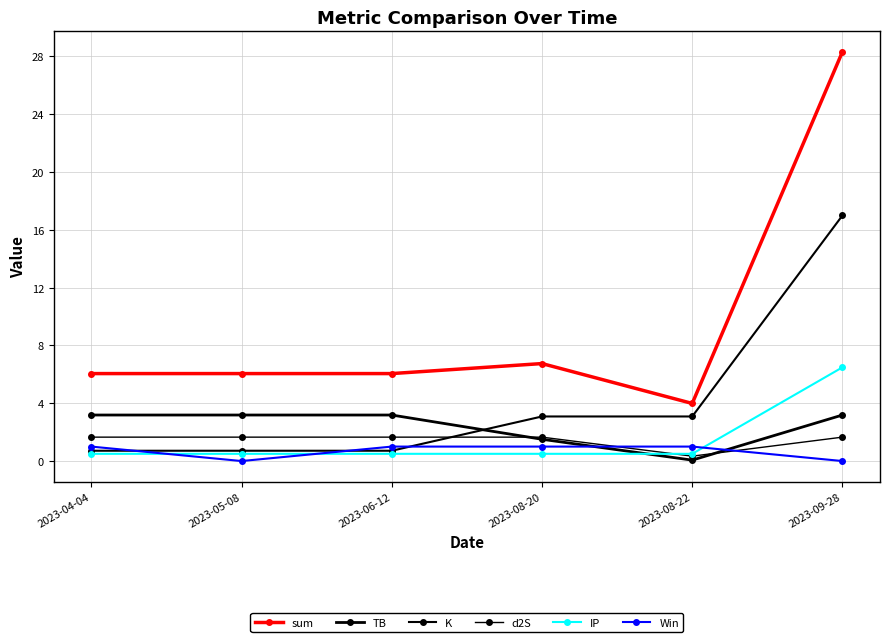

What position from the right is 2023-04-04?

6